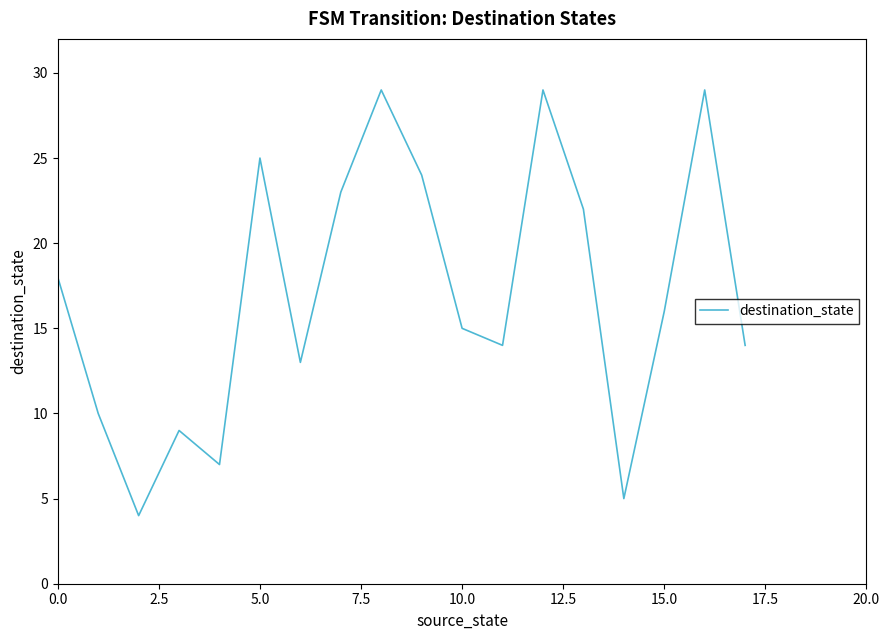

What is the smallest value displayed?

4